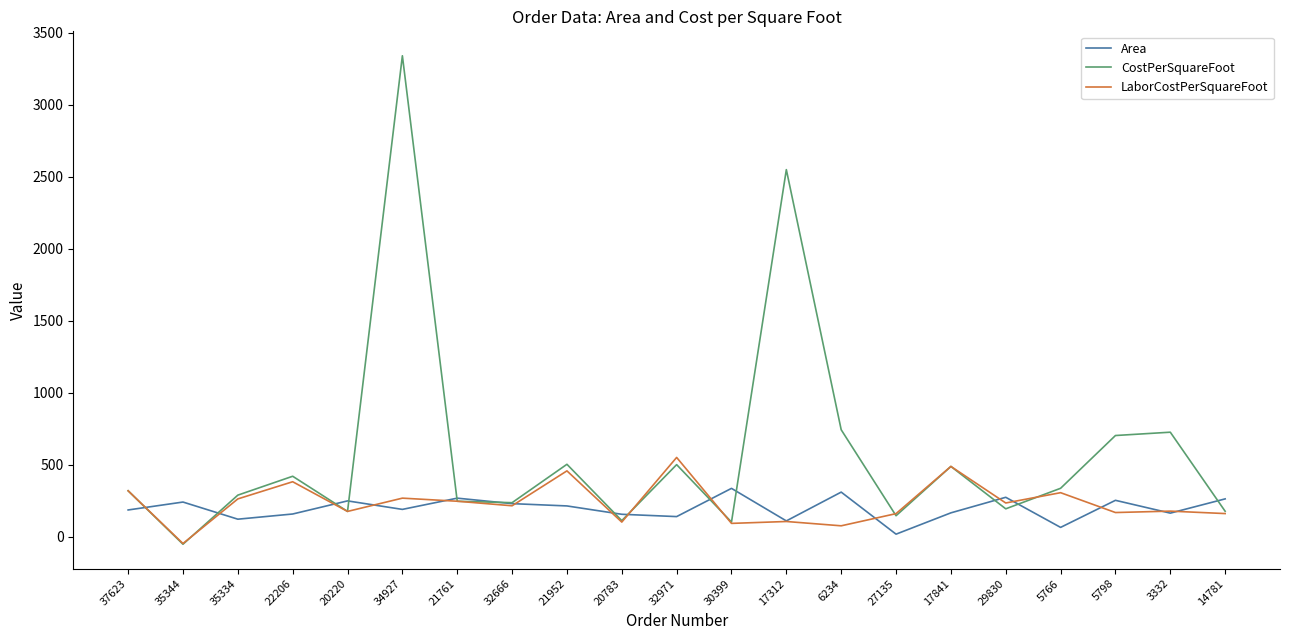

True or false: Area has a value of 157.0 at 22206.

True